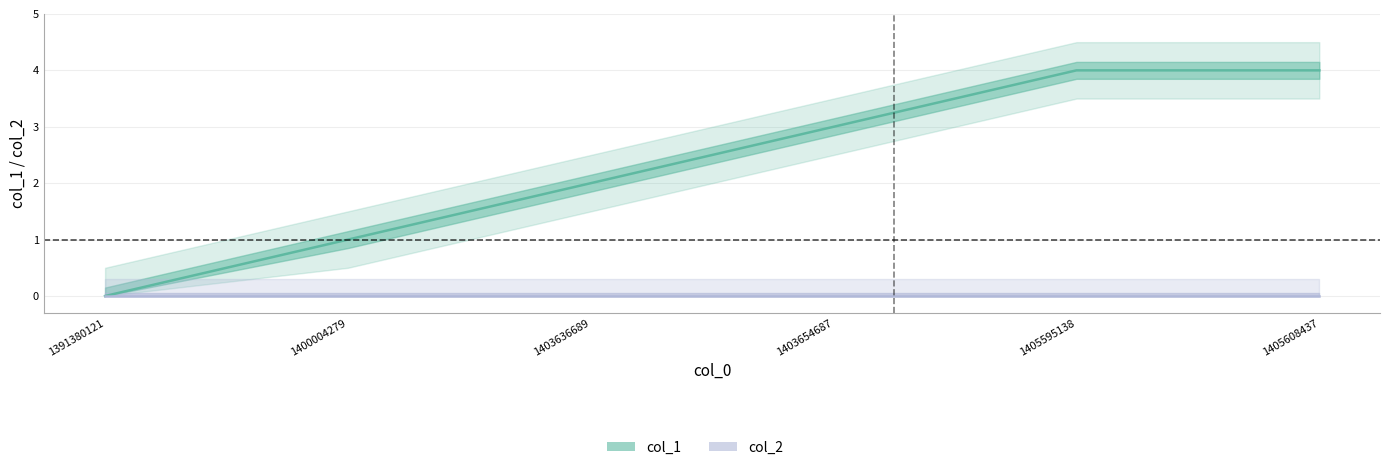

At which label does col_1 reach its minimum?

1391380121